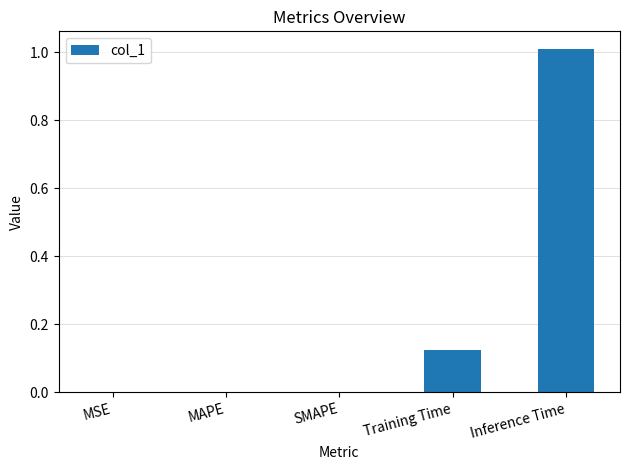

What is the average value?

0.2